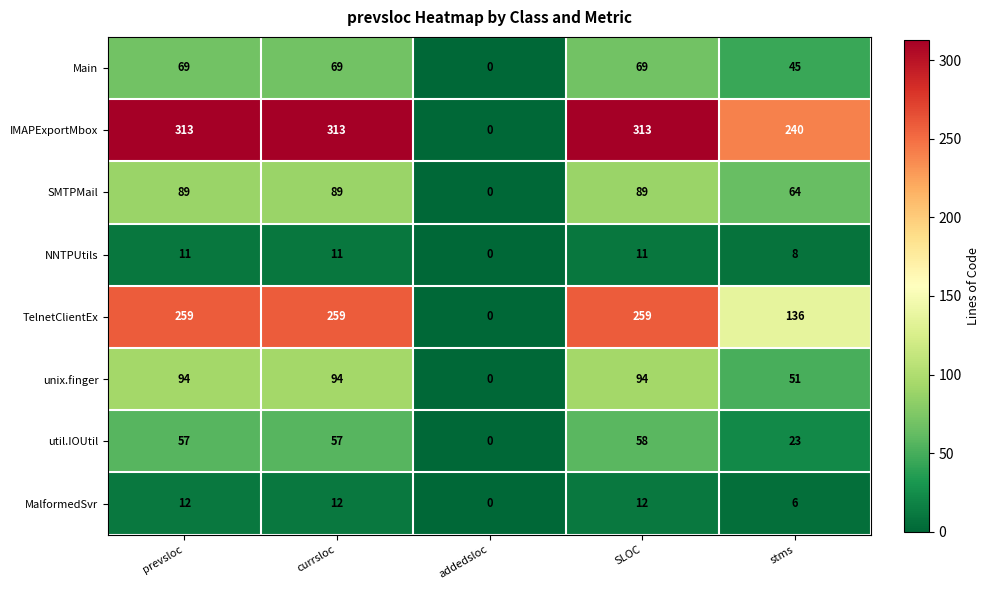

The value of util.IOUtil at addedsloc is -36. True or false?

False